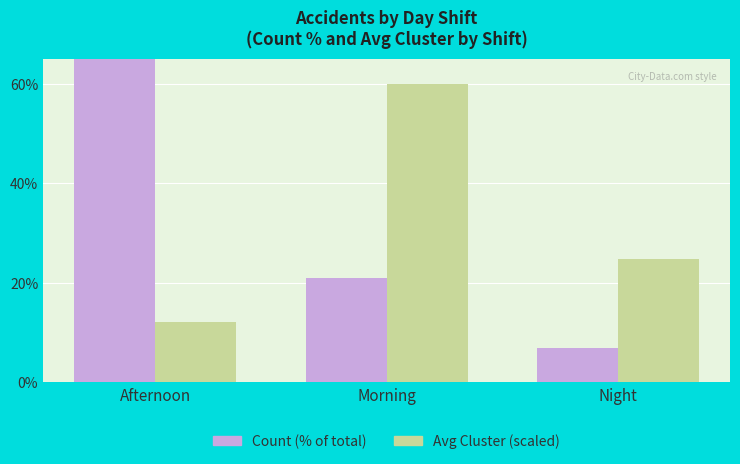

List the series in order of their overall mean, highest first.

Count (% of total), Avg Cluster (scaled)